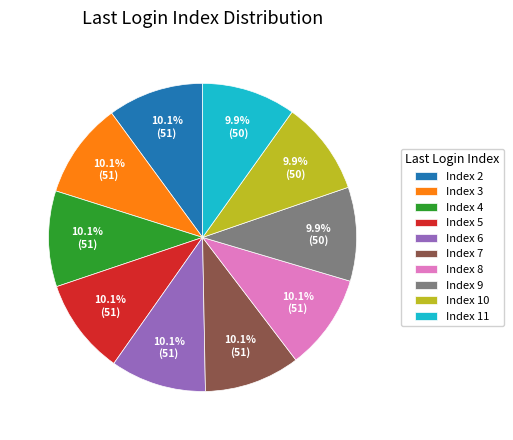

What percentage is the Index 8 slice, to the nearest percent?

10%